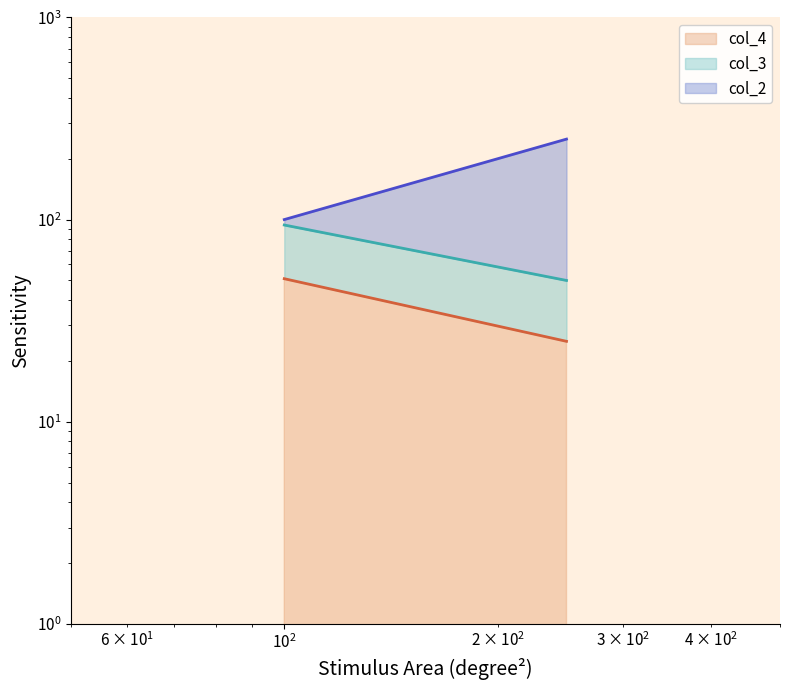

What is the value of the col_3 point at the 1st from the left?

94